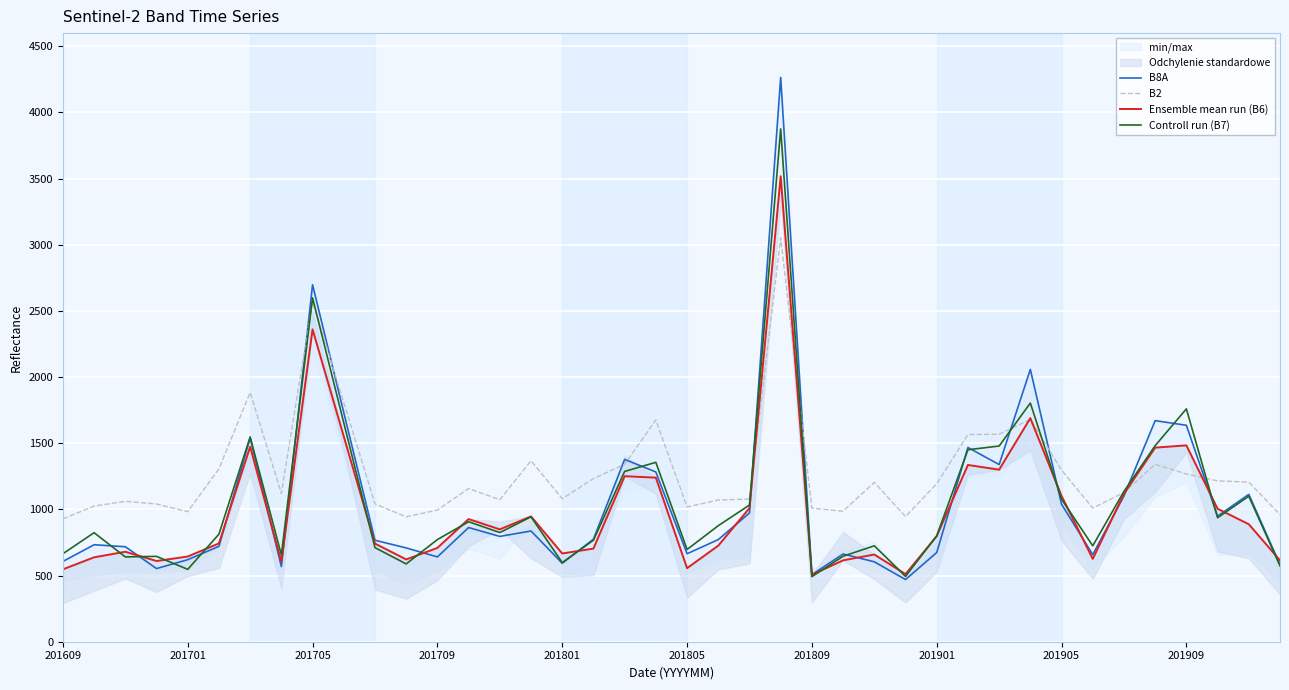

Reading left to right, extract all data points from this chart.

B8A: 607	733	718	553	620	721	1540	568	2698	1732	767	709	641	863	796	837	593	775	1378	1283	665	772	973	4265	507	663	604	470	674	1468	1339	2058	1039	658	1102	1671	1636	949	1114	583
B2: 929	1025	1061	1041	983	1307	1884	1121	2572	1807	1042	944	995	1158	1073	1368	1081	1233	1341	1676	1019	1071	1078	3053	1009	987	1204	946	1194	1566	1568	1680	1297	1010	1128	1341	1268	1216	1206	961
Ensemble mean run (B6): 547	638	680	610	644	743	1474	604	2361	1551	742	622	709	927	849	947	667	704	1251	1240	556	726	1010	3518	506	615	659	511	798	1336	1300	1690	1102	626	1118	1467	1484	1005	888	615
Controll run (B7): 665	824	641	645	547	813	1548	656	2599	1655	711	588	772	907	825	944	598	767	1287	1356	697	877	1033	3876	492	646	725	494	800	1451	1479	1804	1077	725	1136	1482	1760	937	1100	573